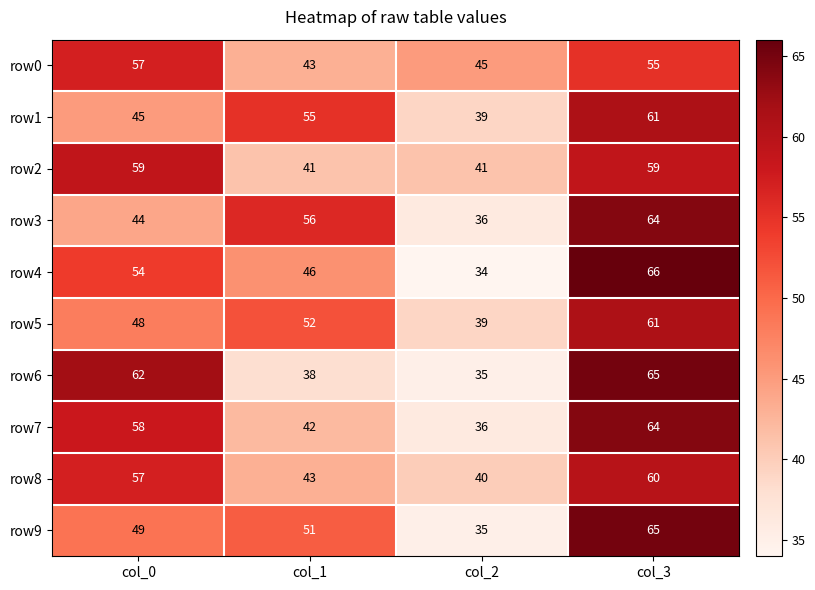

Which series has the largest range (max minus min)?

row4